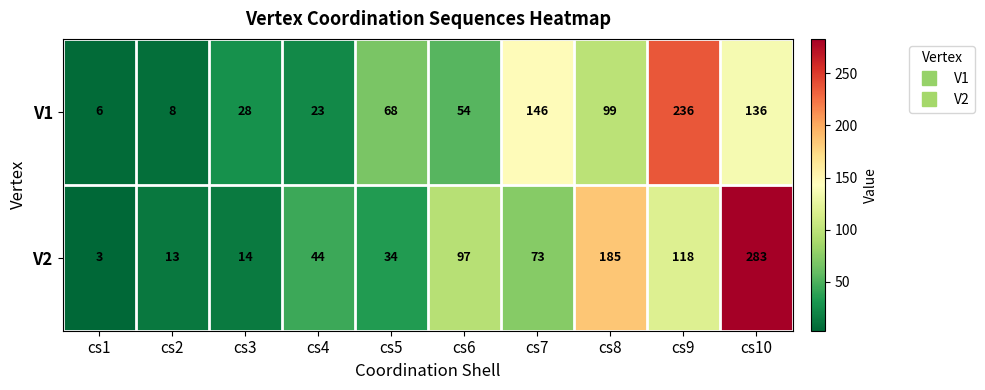

What is the sum of all V1 values?

804